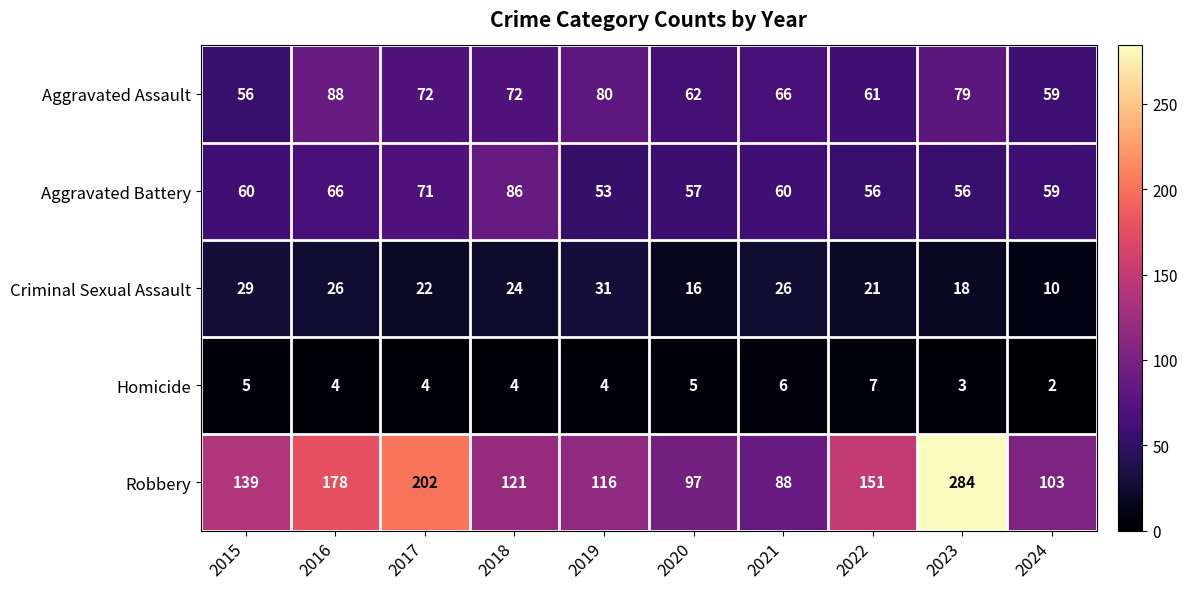

What is the difference between the Aggravated Battery values at 2023 and 2021?

4